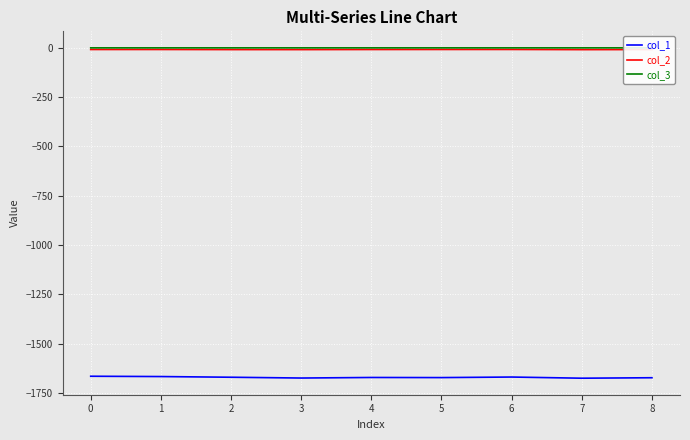

The col_2 series shows -8.9 at 2. True or false?

True